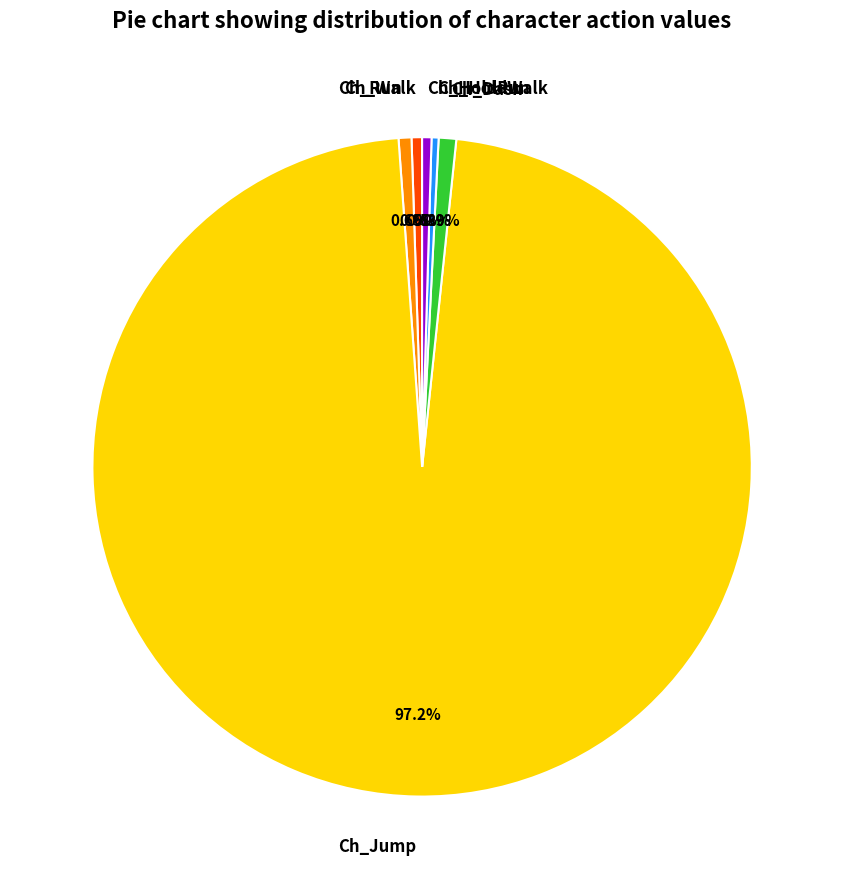

Does Ch_Walk account for over 50% of the chart?

No